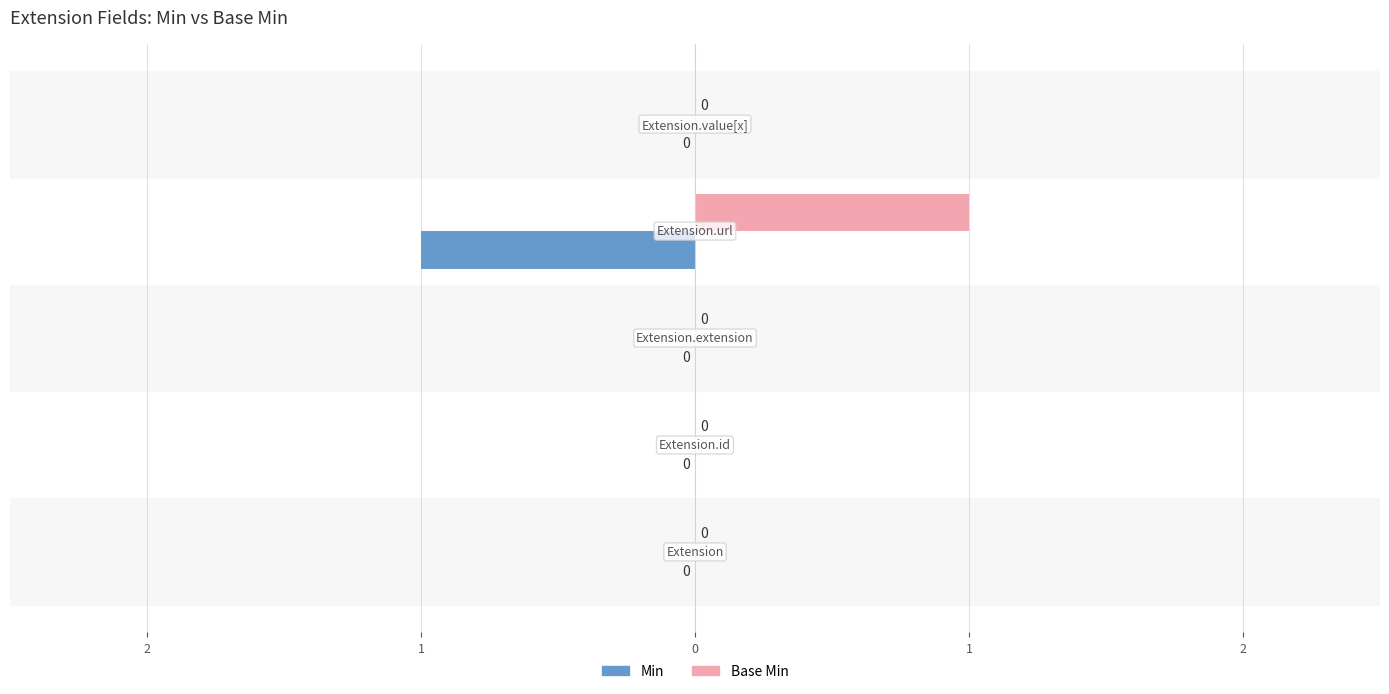

Which series has the widest spread of values?

Min